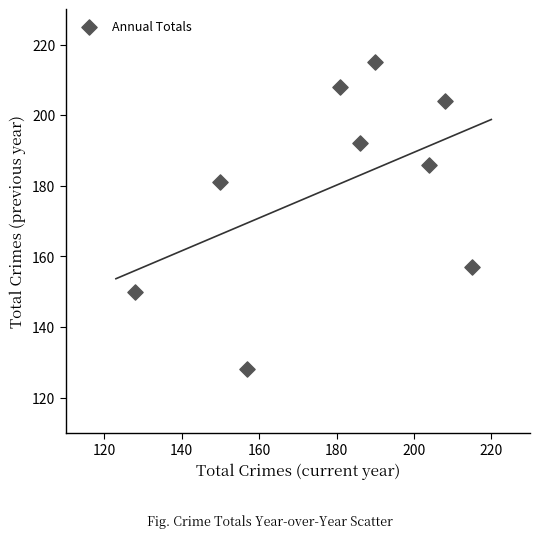

What Y value in the scatter plot is closest to 171?

181